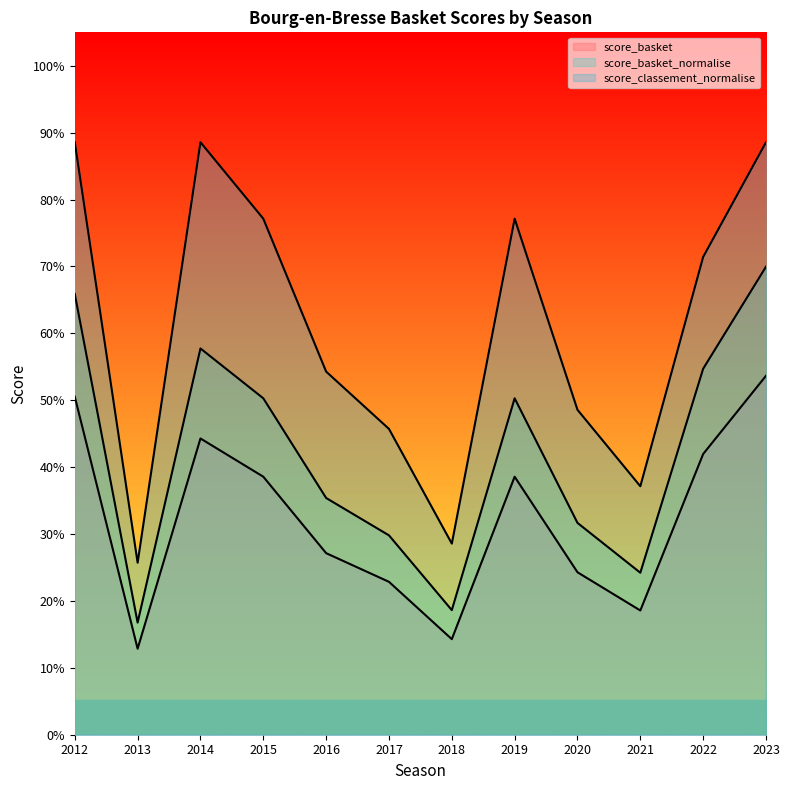

What is the average value of the score_classement_normalise series?

0.6